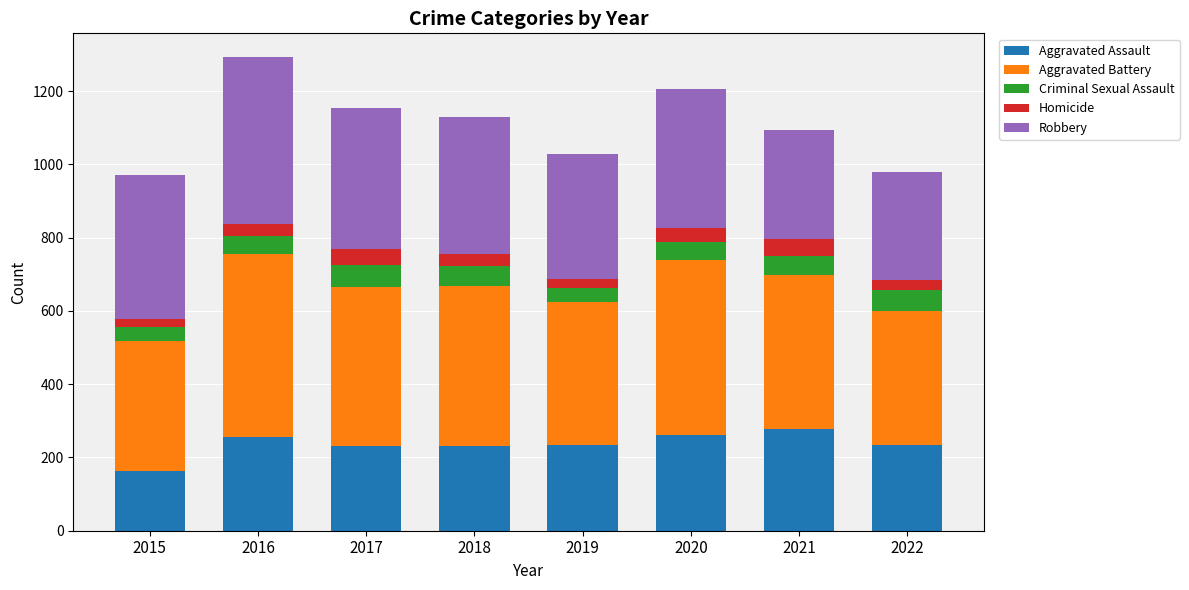

What is the total value across all series at 2021?

1095